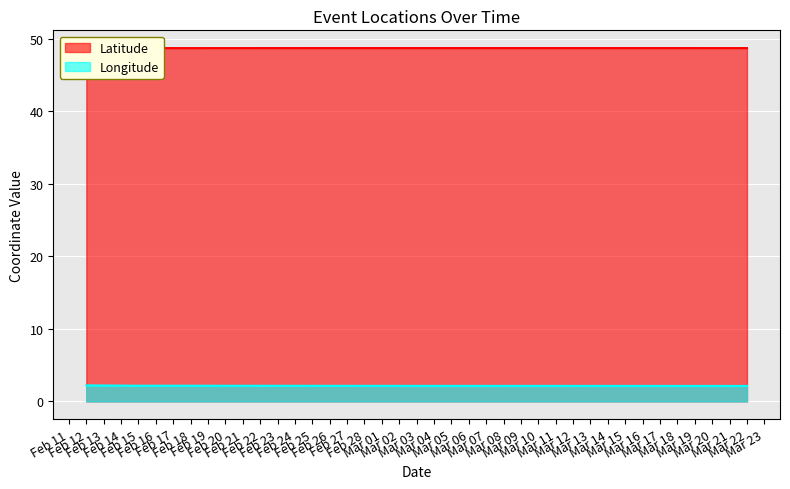

True or false: Longitude has more than 2 points higher than both neighbors.

False